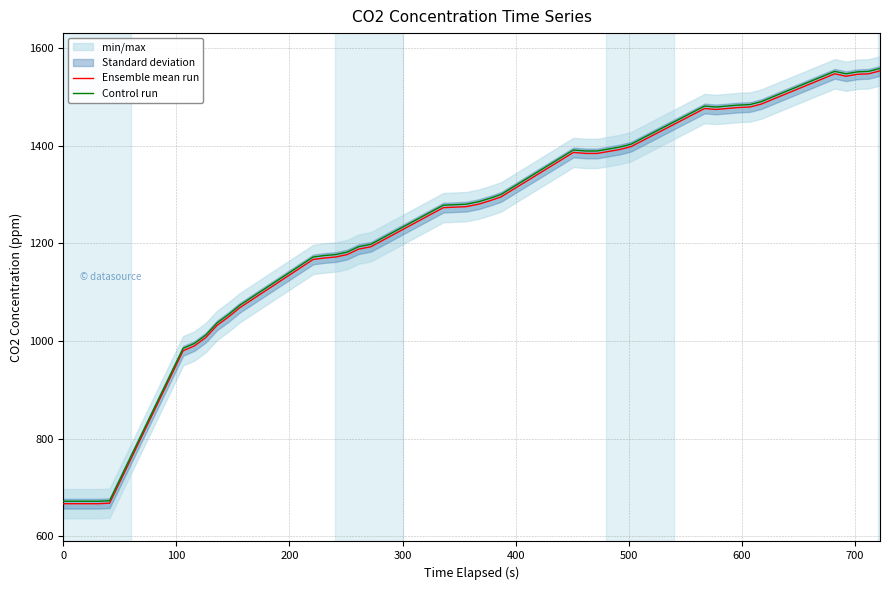

List the series in order of their overall mean, highest first.

Control run, Ensemble mean run